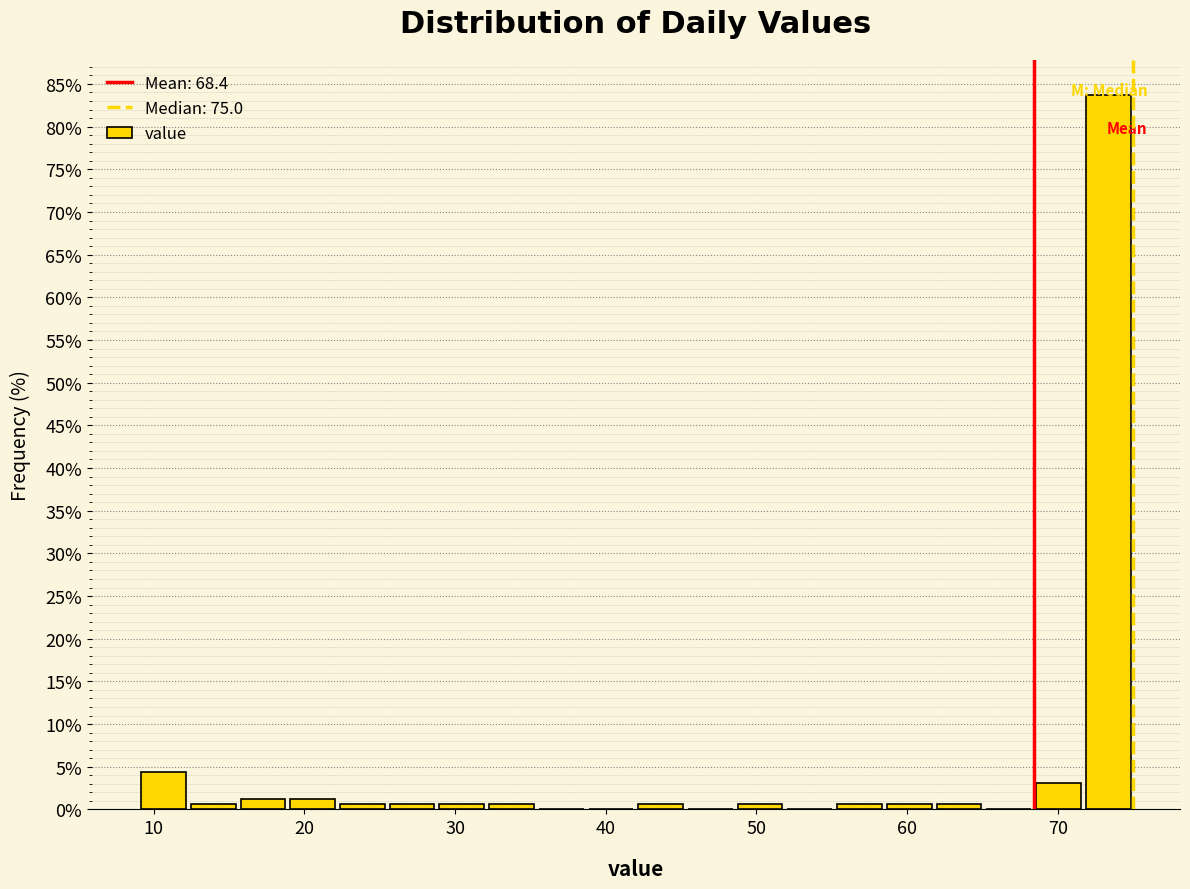

Around what value on the x-axis is the tallest bar? Give the approximate position of its centre, as read against the axis.

73